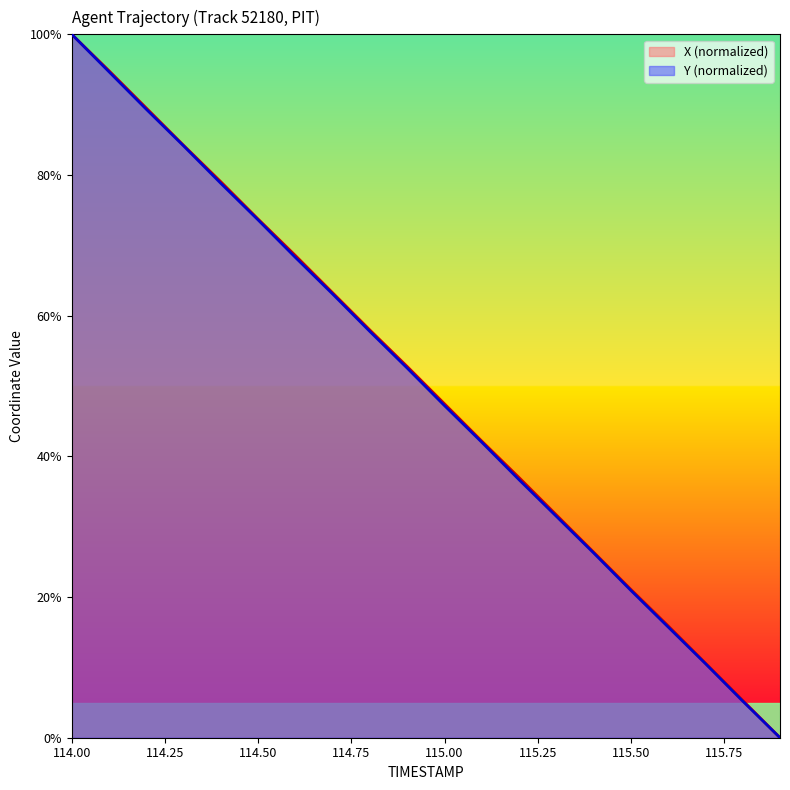

At 114.1, list the series in order from smallest to largest.

Y, X